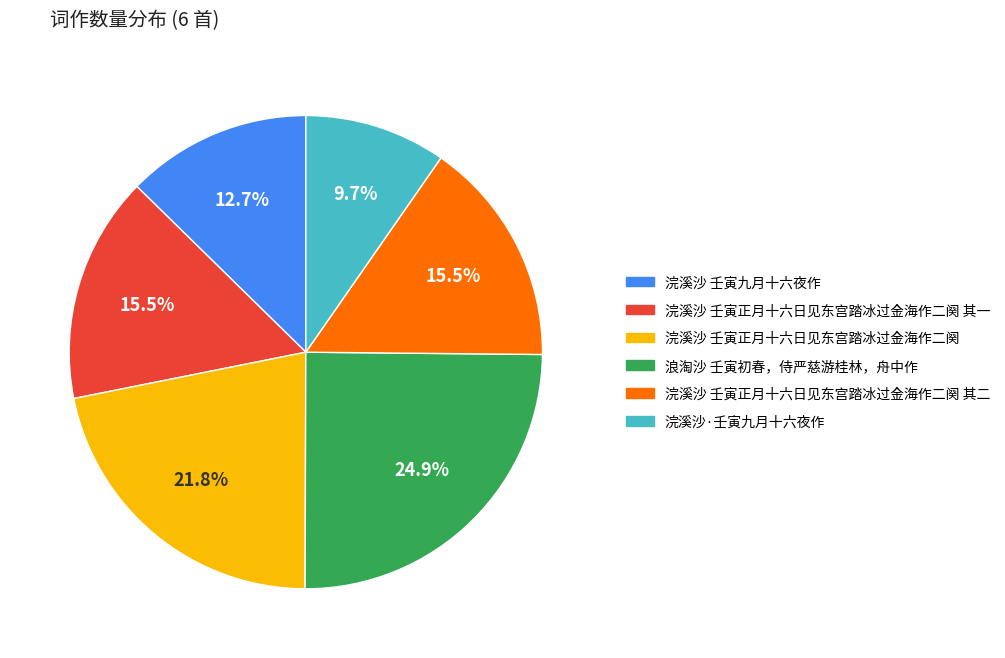

Count the number of slices in the pie.

6